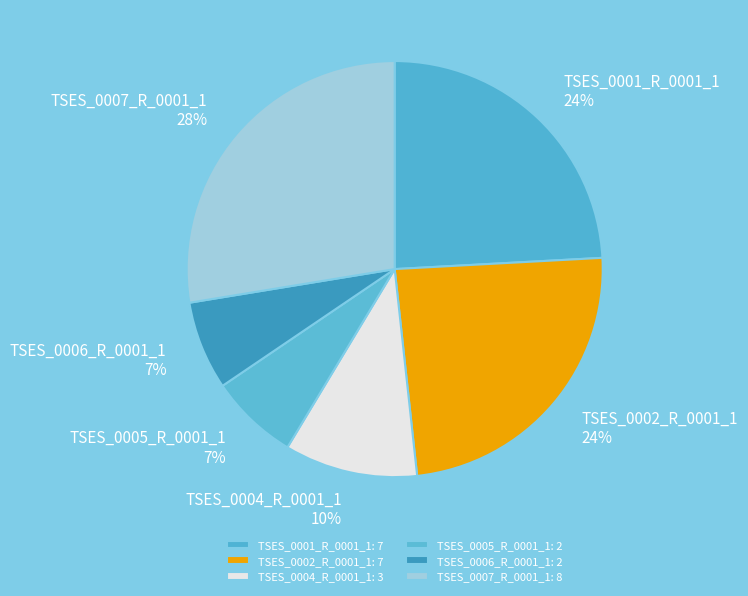

To the nearest percent, what portion does TSES_0004_R_0001_1 represent?

10%